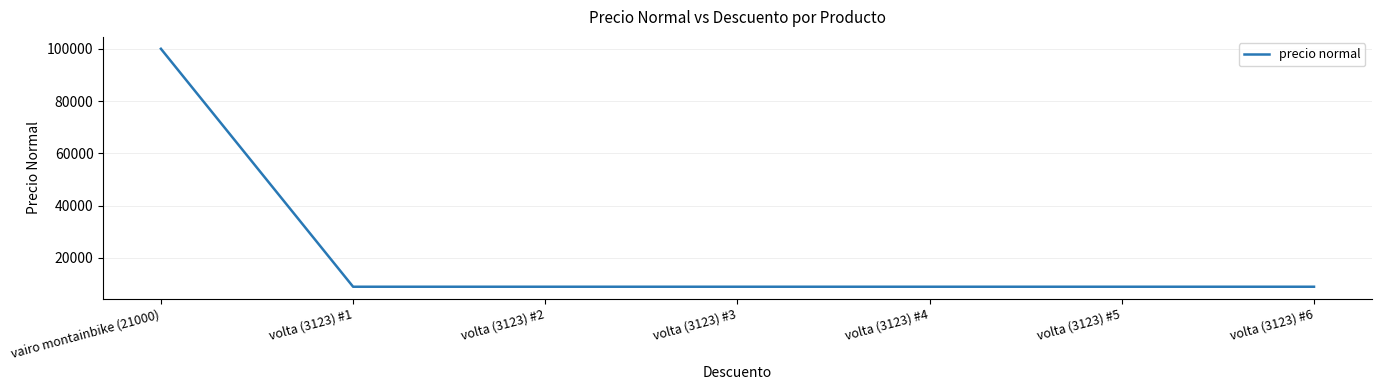

The value at volta (3123) #4 is 15373.8. True or false?

False